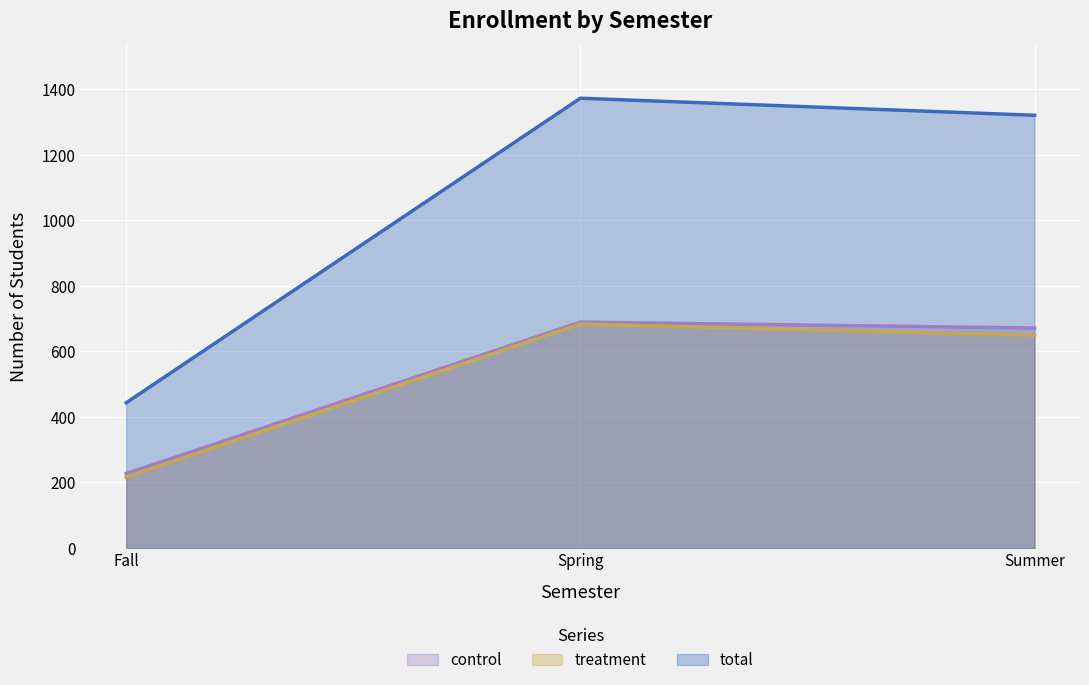

At which category is the sum across all series the highest?

Spring